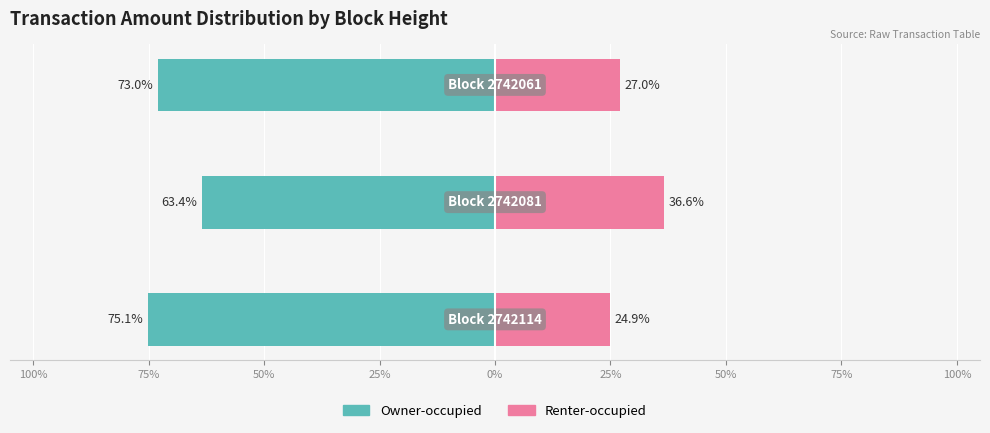

How many data points in Renter-occupied are above 26?

2